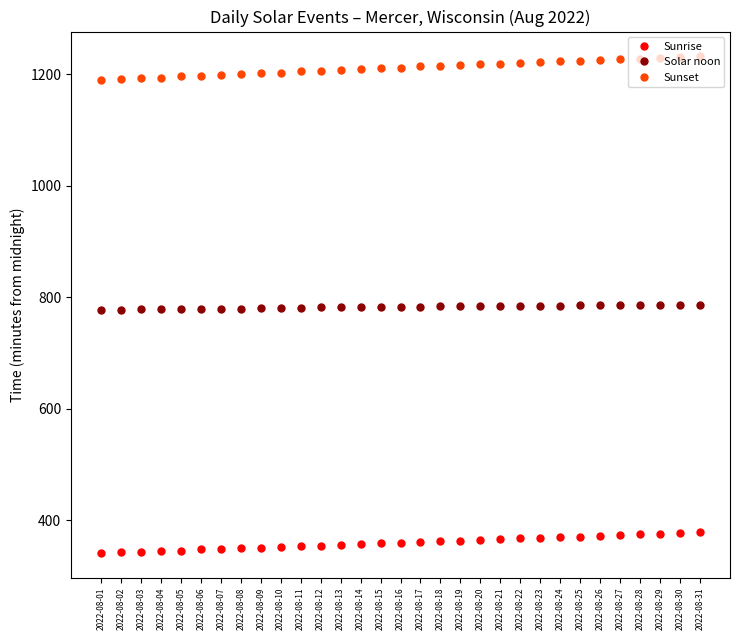

Is it true that Sunrise equals 132 at 2022-08-09?

False